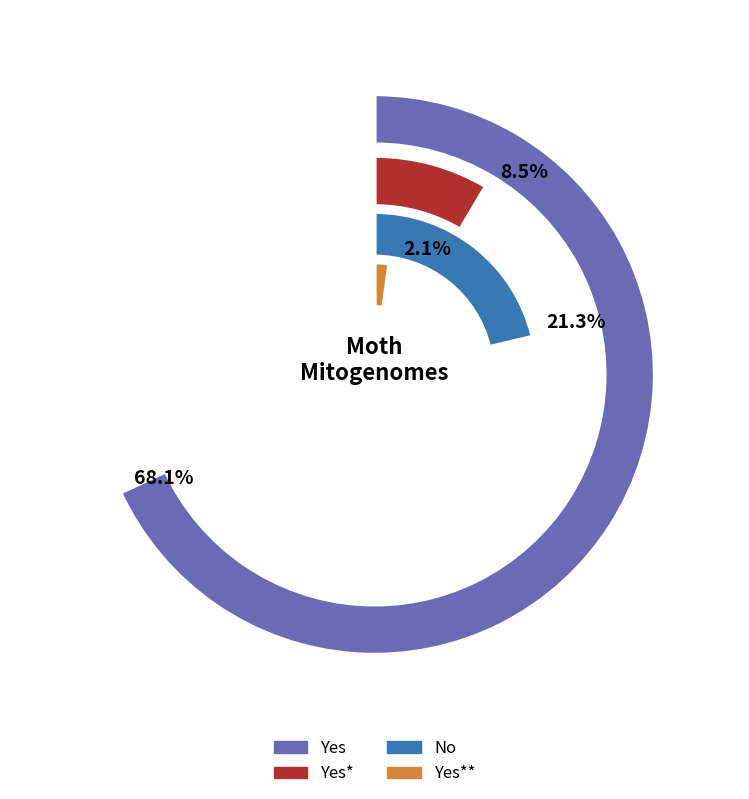

True or false: No accounts for 21% of the total.

True